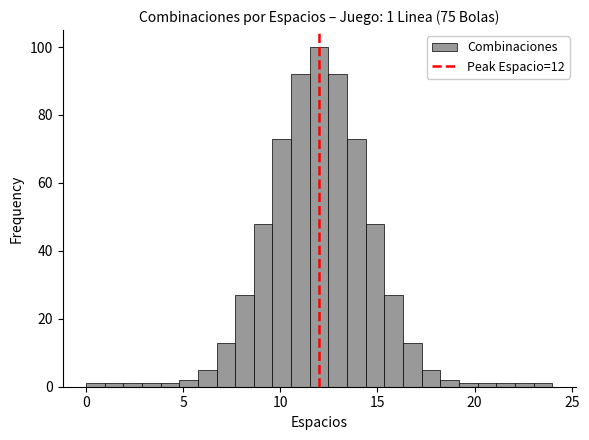

Read against the x-axis, roughly where is the centre of the tallest bar?

12.0